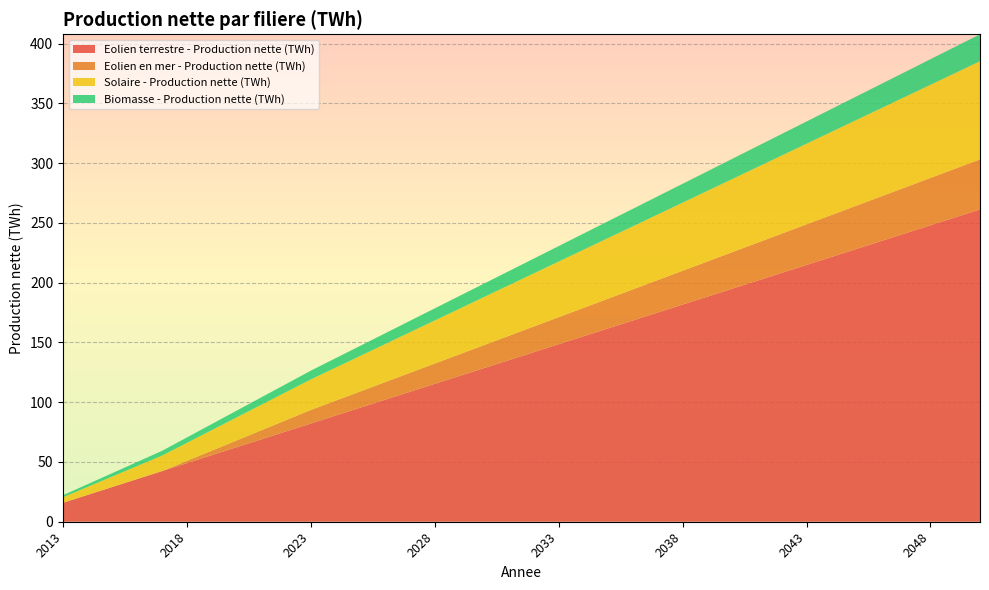

Reading left to right, list all the values displayed in this chart.

Eolien terrestre - Production nette (TWh): 2013=15.9	2014=22.5	2015=29.2	2016=35.8	2017=42.4	2018=49.0	2019=55.7	2020=62.3	2021=68.9	2022=75.6	2023=82.2	2024=88.8	2025=95.5	2026=102.1	2027=108.7	2028=115.3	2029=122.0	2030=128.6	2031=135.2	2032=141.9	2033=148.5	2034=155.1	2035=161.8	2036=168.4	2037=175.0	2038=181.7	2039=188.3	2040=194.9	2041=201.5	2042=208.2	2043=214.8	2044=221.4	2045=228.1	2046=234.7	2047=241.3	2048=247.9	2049=254.6	2050=261.2
Eolien en mer - Production nette (TWh): 2013=0.0	2014=0.0	2015=0.0	2016=0.0	2017=0.0	2018=1.9	2019=3.8	2020=5.7	2021=7.5	2022=9.4	2023=11.3	2024=12.4	2025=13.6	2026=14.7	2027=15.8	2028=17.0	2029=18.1	2030=19.2	2031=20.4	2032=21.5	2033=22.6	2034=23.8	2035=24.9	2036=26.0	2037=27.2	2038=28.3	2039=29.4	2040=30.6	2041=31.7	2042=32.8	2043=34.0	2044=35.1	2045=36.2	2046=37.4	2047=38.5	2048=39.6	2049=40.7	2050=41.9
Solaire - Production nette (TWh): 2013=4.6	2014=6.7	2015=8.8	2016=10.9	2017=13.0	2018=15.1	2019=17.2	2020=19.3	2021=21.4	2022=23.4	2023=25.5	2024=27.6	2025=29.7	2026=31.8	2027=33.9	2028=36.0	2029=38.1	2030=40.2	2031=42.3	2032=44.4	2033=46.5	2034=48.6	2035=50.7	2036=52.8	2037=54.9	2038=57.0	2039=59.0	2040=61.1	2041=63.2	2042=65.3	2043=67.4	2044=69.5	2045=71.6	2046=73.7	2047=75.8	2048=77.9	2049=80.0	2050=82.1
Biomasse - Production nette (TWh): 2013=1.7	2014=2.3	2015=2.8	2016=3.4	2017=4.0	2018=4.5	2019=5.1	2020=5.7	2021=6.2	2022=6.8	2023=7.3	2024=7.9	2025=8.5	2026=9.0	2027=9.6	2028=10.2	2029=10.7	2030=11.3	2031=11.8	2032=12.4	2033=13.0	2034=13.5	2035=14.1	2036=14.7	2037=15.2	2038=15.8	2039=16.4	2040=16.9	2041=17.5	2042=18.0	2043=18.6	2044=19.2	2045=19.7	2046=20.3	2047=20.9	2048=21.4	2049=22.0	2050=22.5